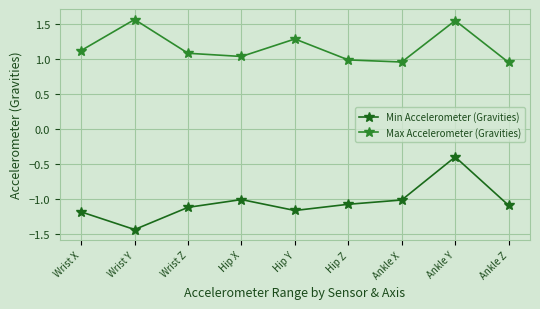

What are all the series names shown in the legend?

Min Accelerometer (Gravities), Max Accelerometer (Gravities)